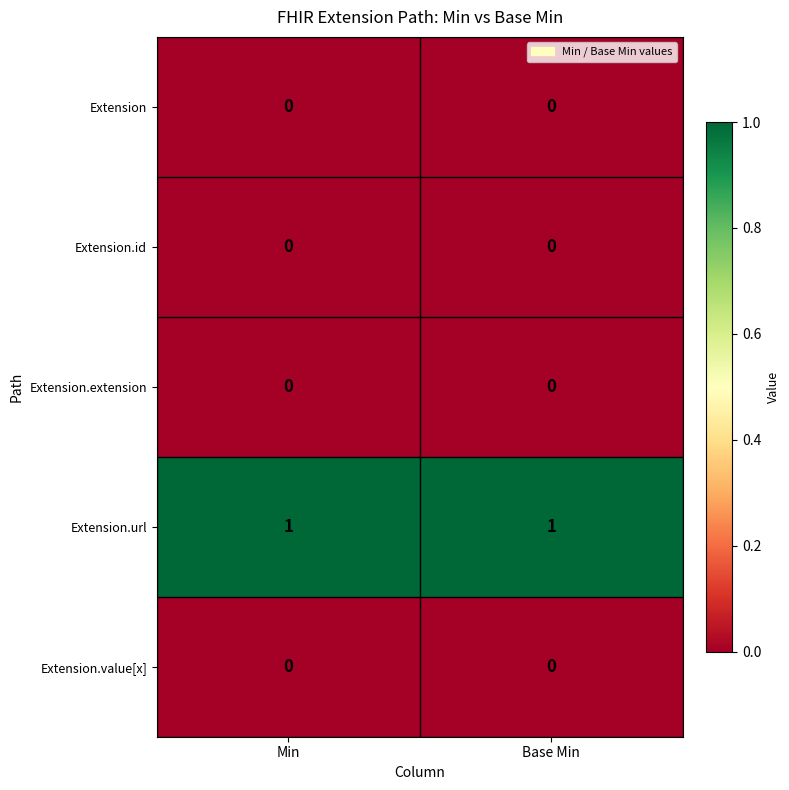

The value of Extension.extension at Base Min is 0. True or false?

True